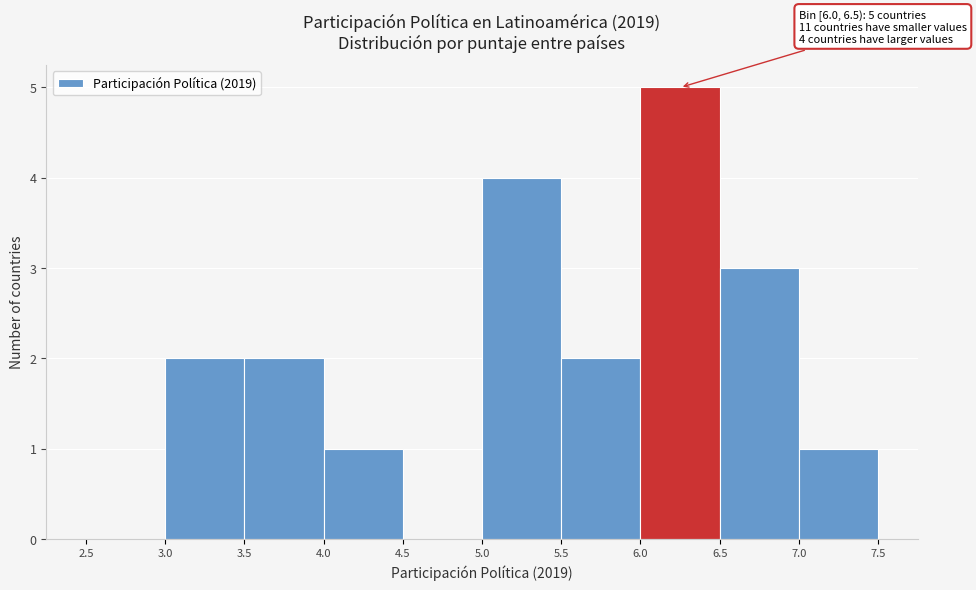

Which range on the x-axis has the tallest bar?

6.0 to 6.5